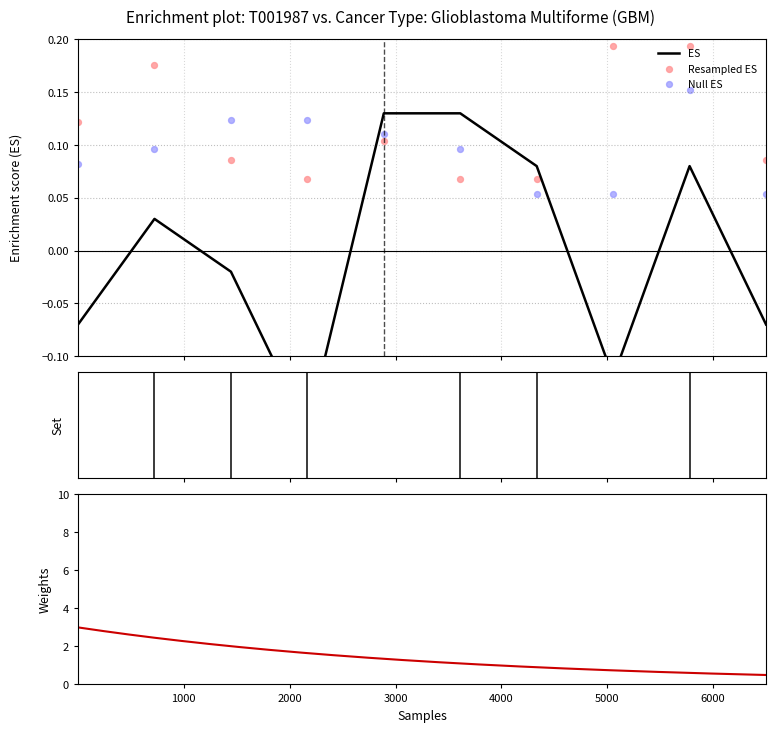

What is the total value across all series at 1?

0.1